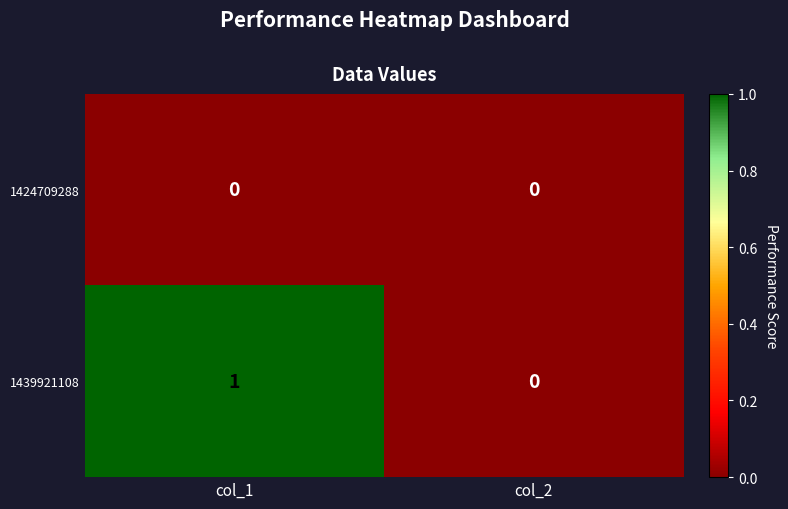

At which category is the sum across all series the highest?

col_1